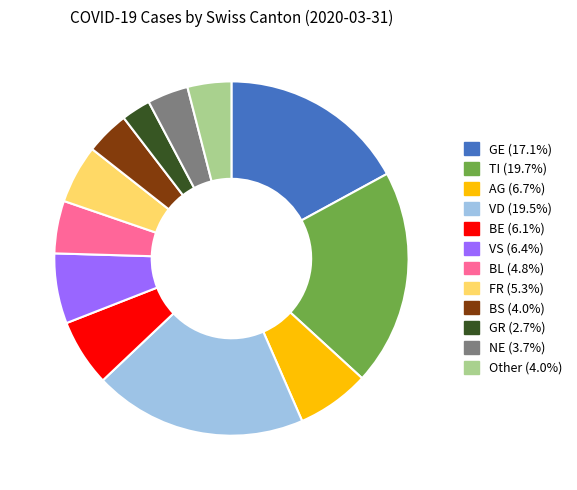

Is there any slice that represents more than half of the pie?

No